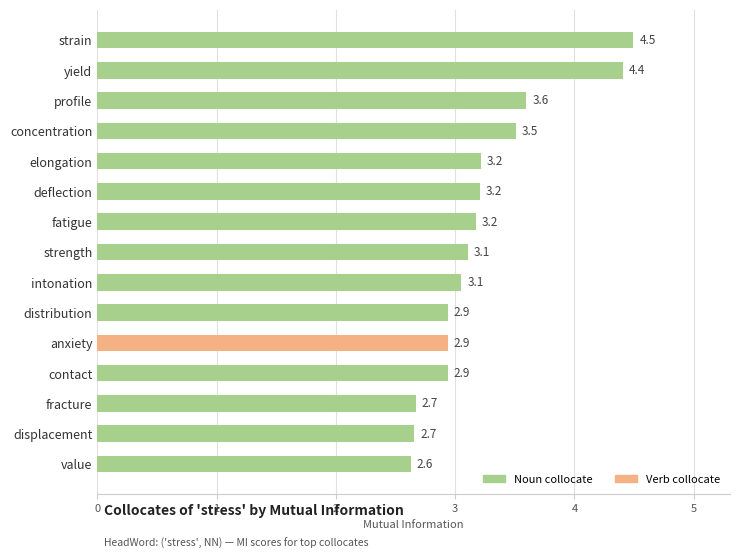

Reading bottom to top, transcribe all the data shown in this chart.

2.6	2.7	2.7	2.9	2.9	2.9	3.1	3.1	3.2	3.2	3.2	3.5	3.6	4.4	4.5